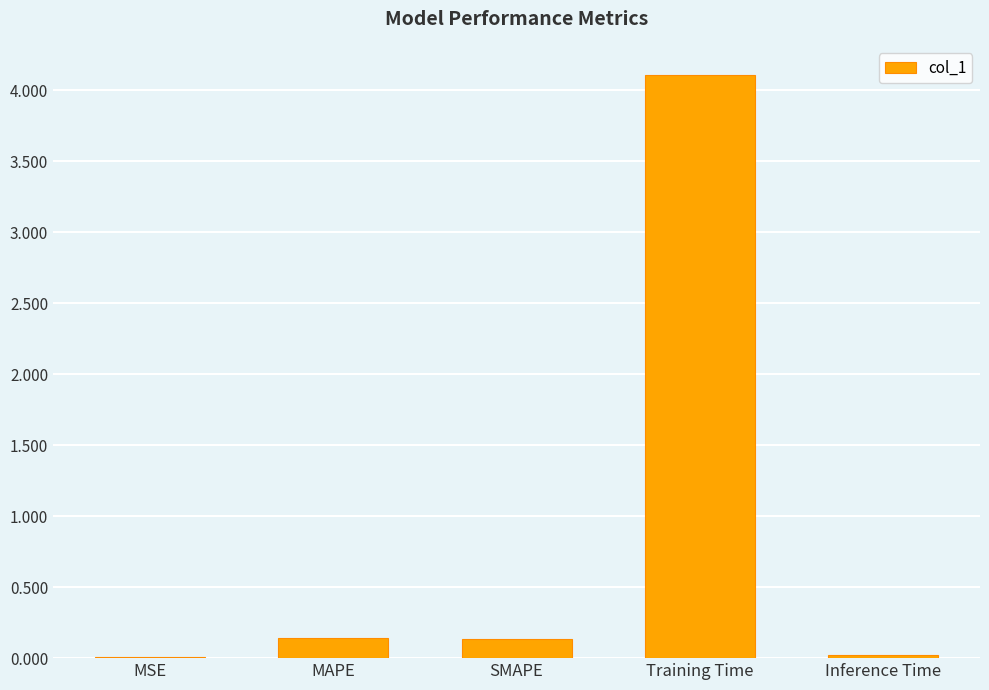

How many series are shown in this chart?

1